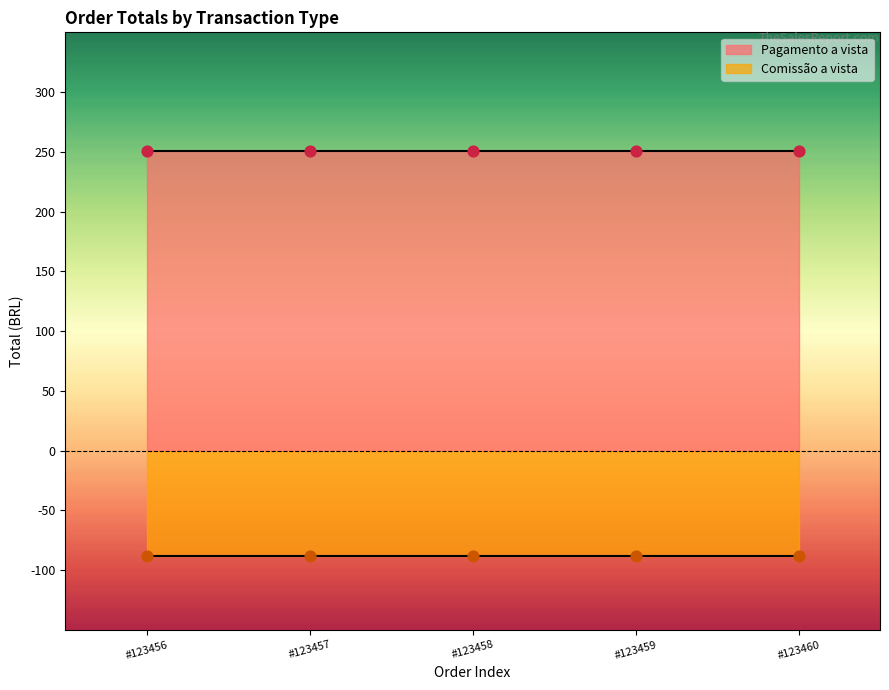

What is the total value across all series at 123460?

162.3